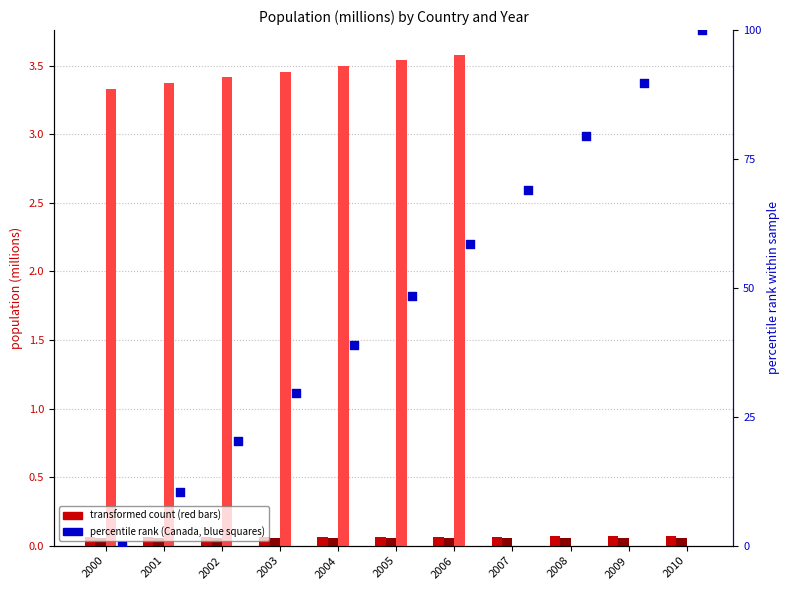

At how many categories does at least one series exceed 23?

8